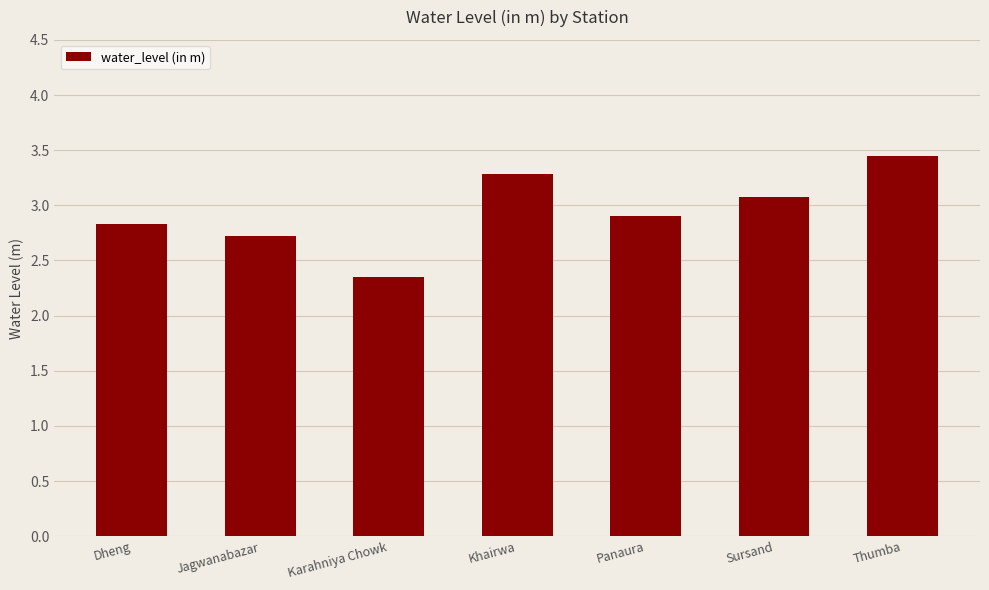

What is the change in value from Khairwa to Panaura?

-0.4